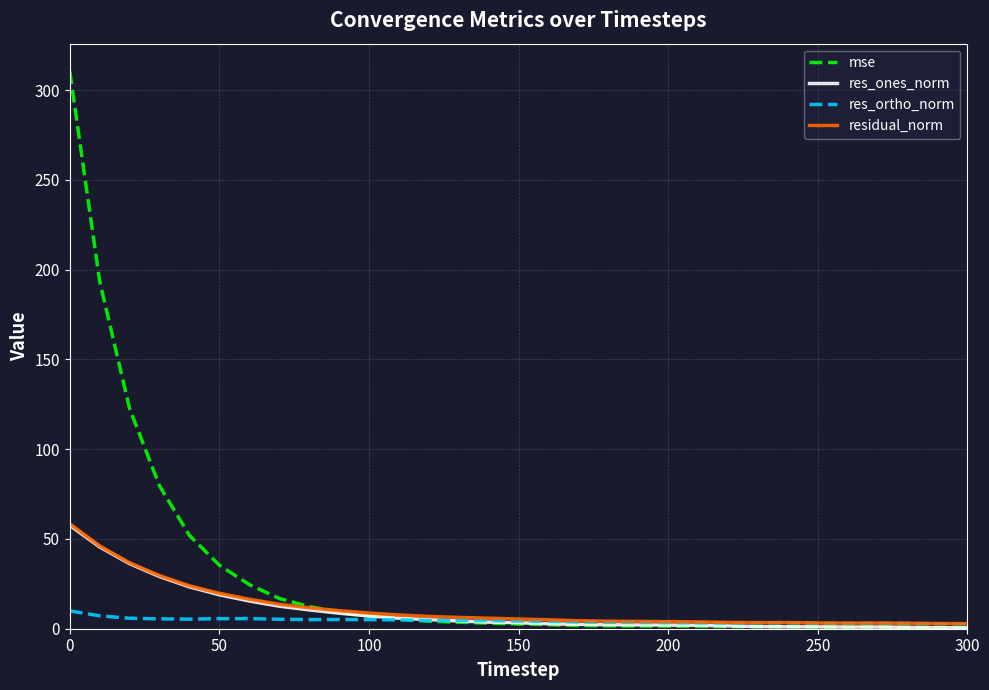

What is the highest value of the res_ortho_norm series?

9.9